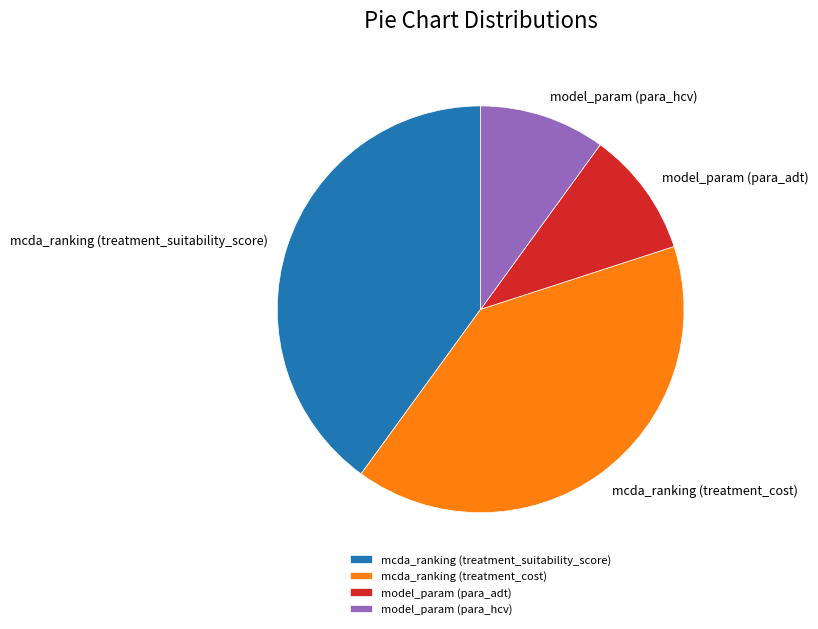

Approximately how many times larger is the value at mcda_ranking (treatment_cost) compared to model_param (para_hcv)?

4.0